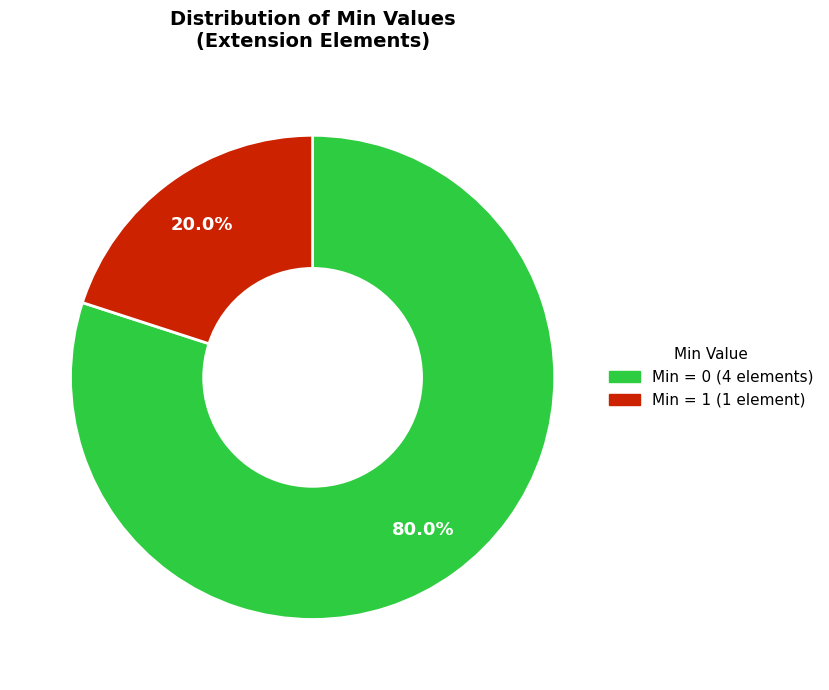

How many segments does this pie chart have?

2